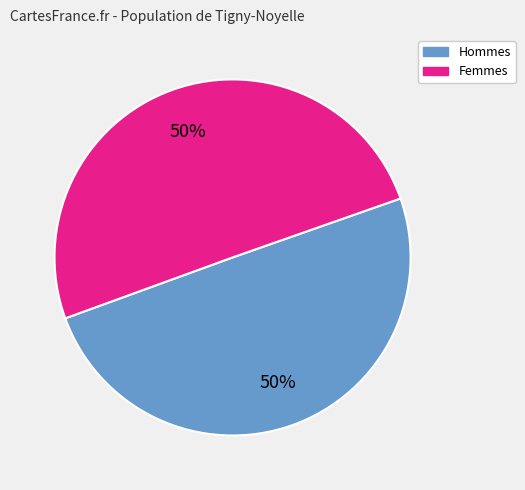

How many segments does this pie chart have?

2